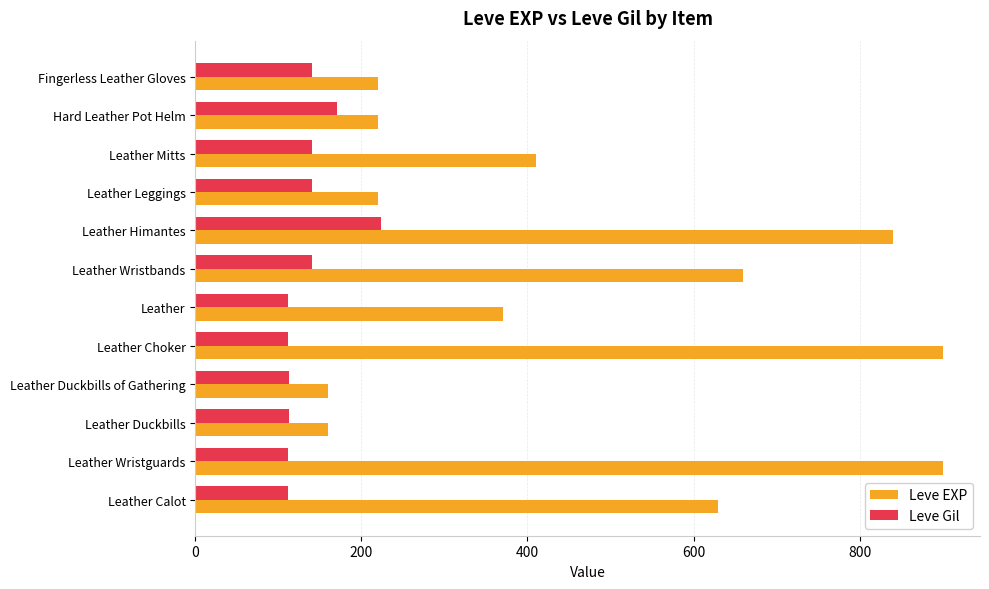

What is the maximum value for Leve EXP?

900